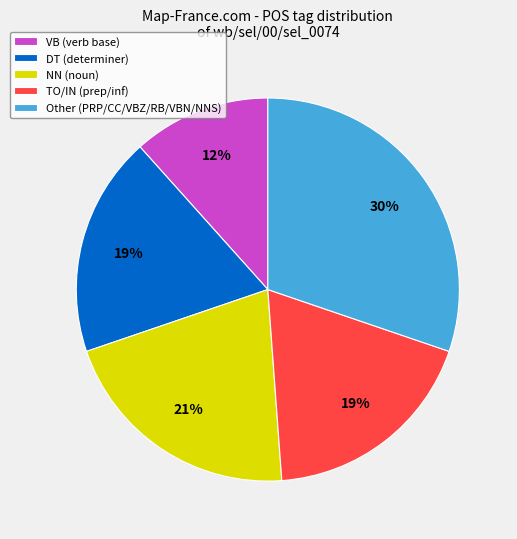

To the nearest percent, what portion does NN (noun) represent?

21%